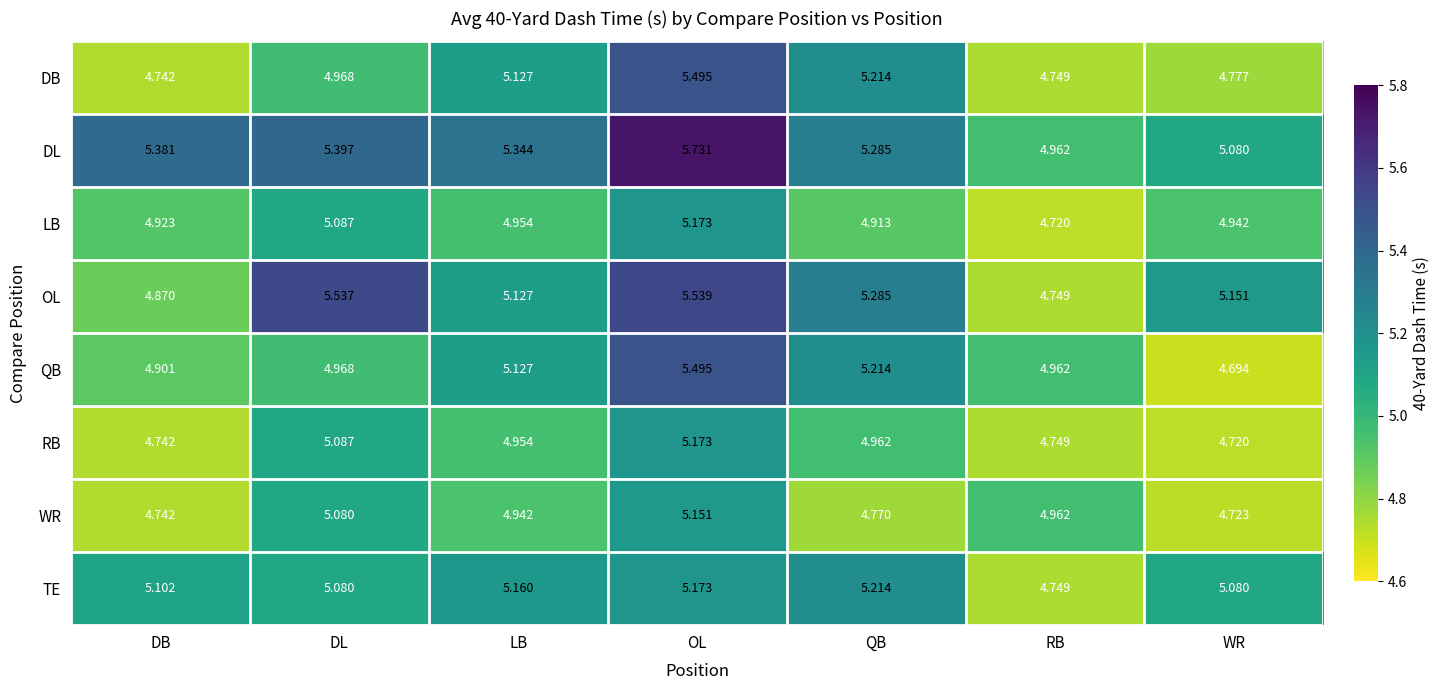

At which label does LB reach its minimum?

RB